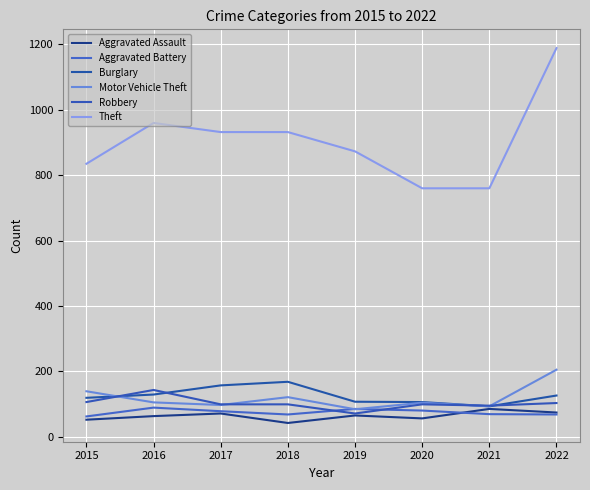

Which series has the widest spread of values?

Theft